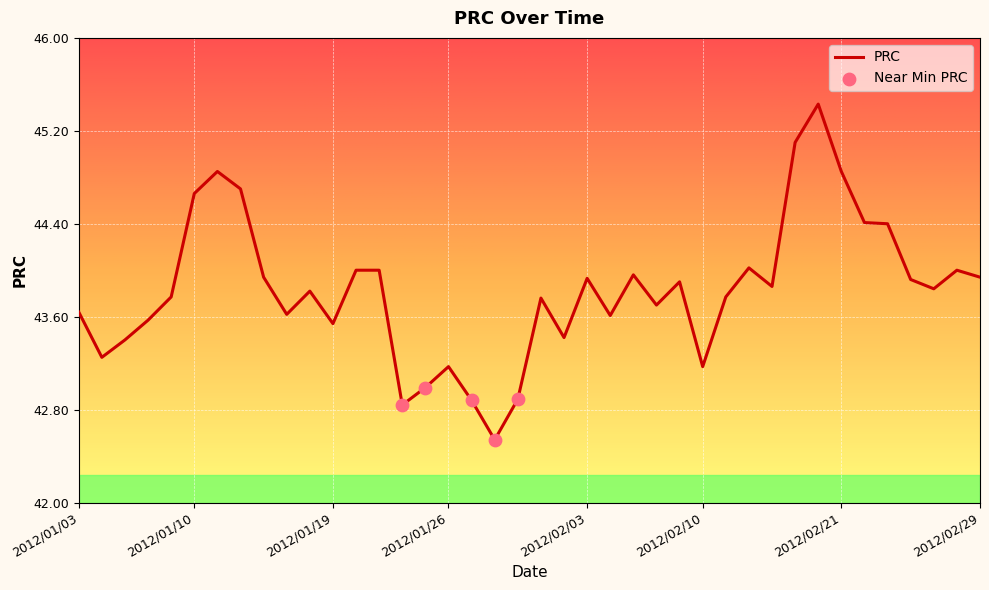

What is the difference between the maximum and minimum values?

2.9